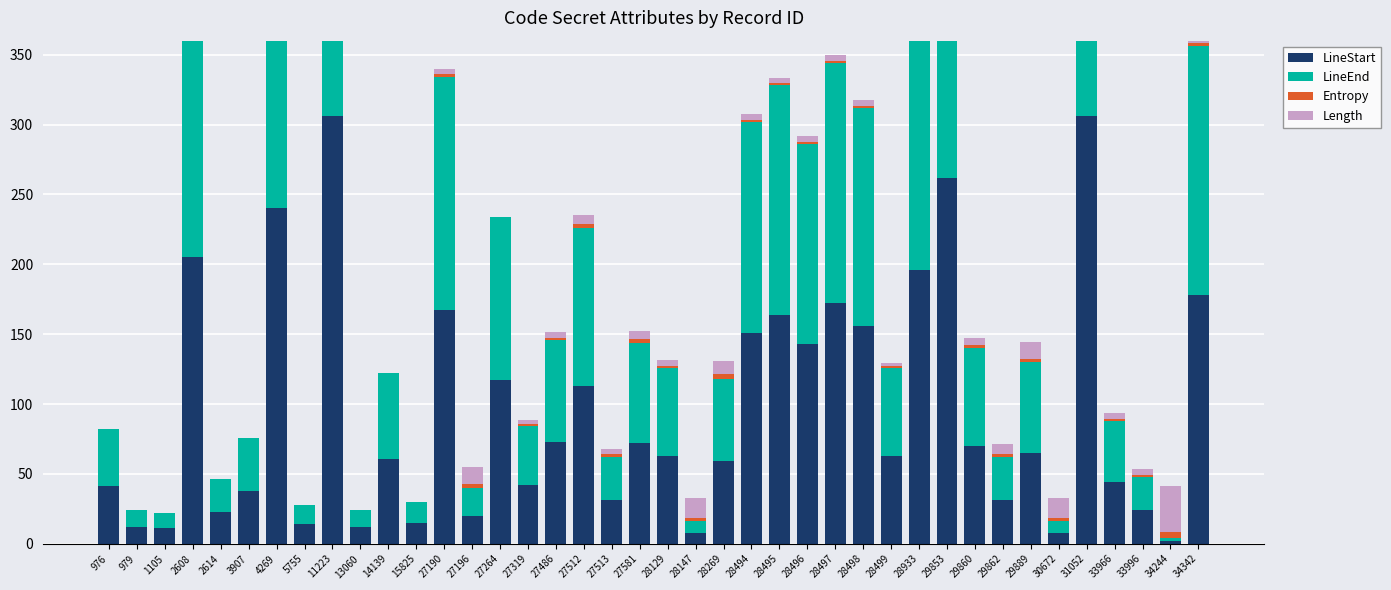

Reading left to right, extract all data points from this chart.

LineStart: 41.0	12.0	11.0	205.0	23.0	38.0	240.0	14.0	306.0	12.0	61.0	15.0	167.0	20.0	117.0	42.0	73.0	113.0	31.0	72.0	63.0	8.0	59.0	151.0	164.0	143.0	172.0	156.0	63.0	196.0	262.0	70.0	31.0	65.0	8.0	306.0	44.0	24.0	2.0	178.0
LineEnd: 41.0	12.0	11.0	205.0	23.0	38.0	240.0	14.0	306.0	12.0	61.0	15.0	167.0	20.0	117.0	42.0	73.0	113.0	31.0	72.0	63.0	8.0	59.0	151.0	164.0	143.0	172.0	156.0	63.0	196.0	262.0	70.0	31.0	65.0	8.0	306.0	44.0	24.0	2.0	178.0
Entropy: 0.0	0.0	0.0	0.0	0.0	0.0	0.0	0.0	0.0	0.0	0.0	0.0	2.0	3.0	0.0	1.6	1.5	2.5	2.0	2.2	1.5	2.6	3.1	1.5	1.5	1.5	1.5	1.5	1.0	1.6	2.3	1.9	2.1	2.3	2.6	3.0	1.5	1.5	4.7	2.0
Length: 0.0	0.0	0.0	0.0	0.0	0.0	0.0	0.0	0.0	0.0	0.0	0.0	4.0	12.0	0.0	3.0	4.0	7.0	4.0	6.0	4.0	14.0	10.0	4.0	4.0	4.0	4.0	4.0	2.0	3.0	12.0	5.0	7.0	12.0	14.0	19.0	4.0	4.0	33.0	4.0